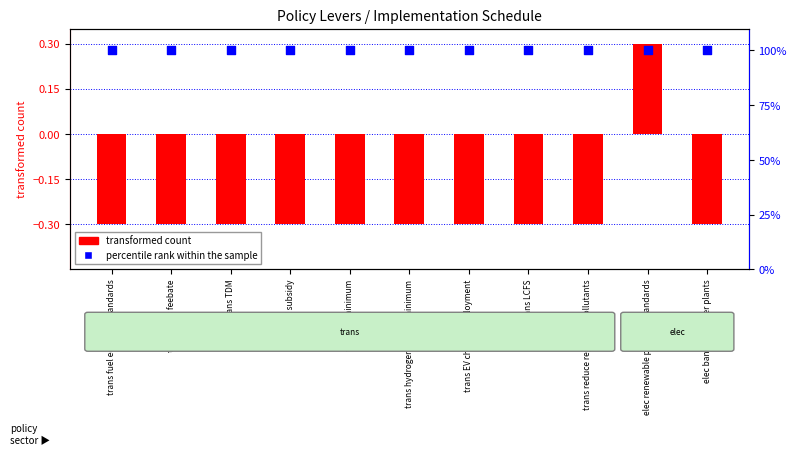

At how many categories does at least one series exceed 60?

11